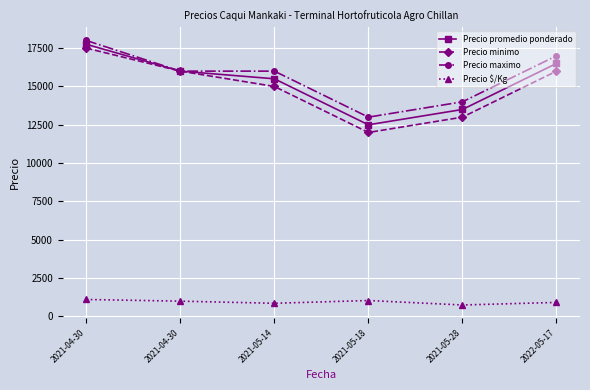

Between 2021-05-14 and 2022-05-17, which is larger?

2022-05-17